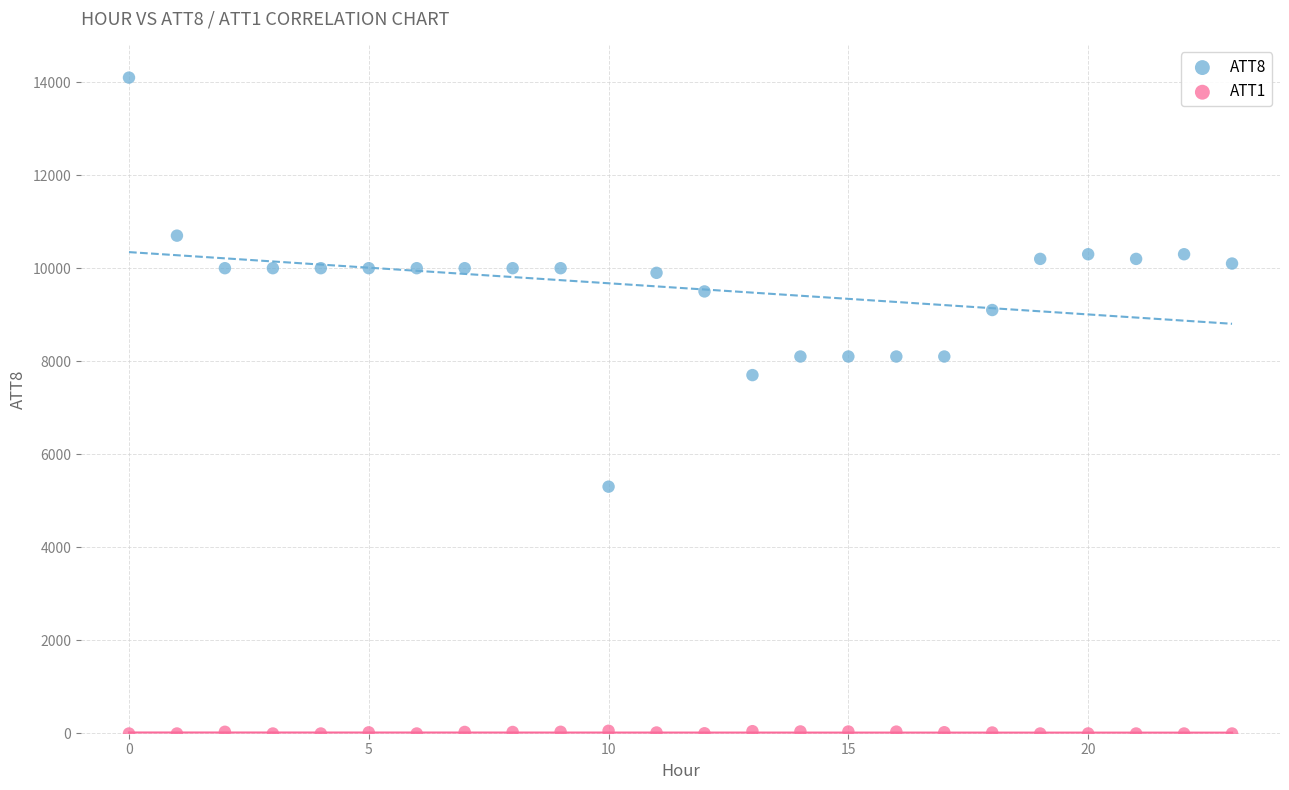

Which series has the largest Y range (max minus min)?

ATT8